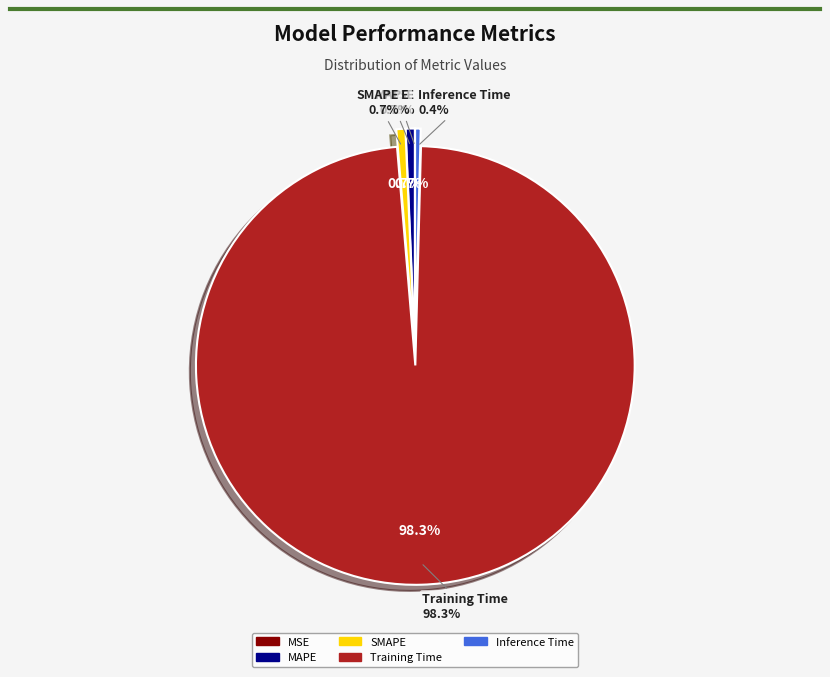

Count the number of slices in the pie.

5